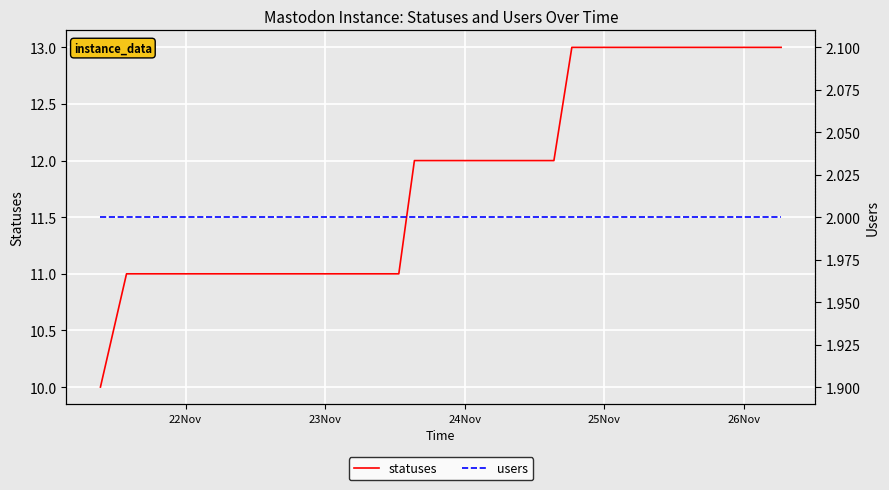

What is the maximum value for statuses?

13